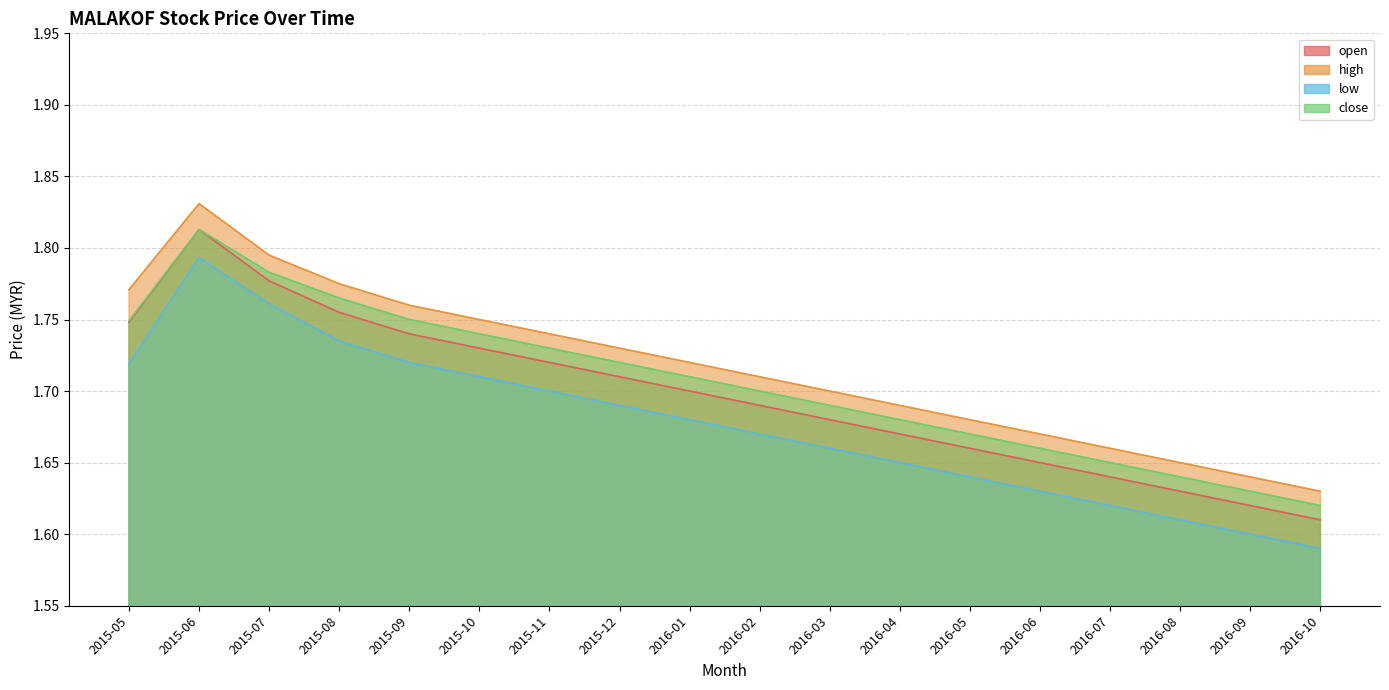

Is it true that high equals 2.5 at 2015-09?

False